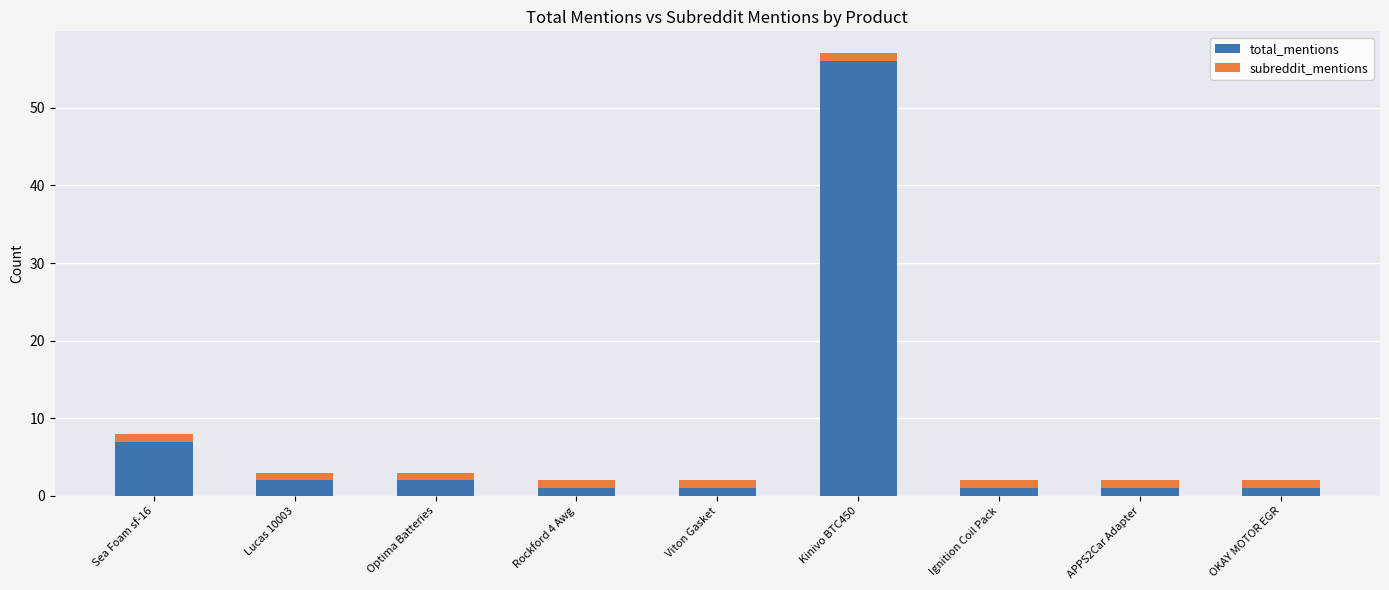

The value of total_mentions at Viton Gasket is 1. True or false?

True